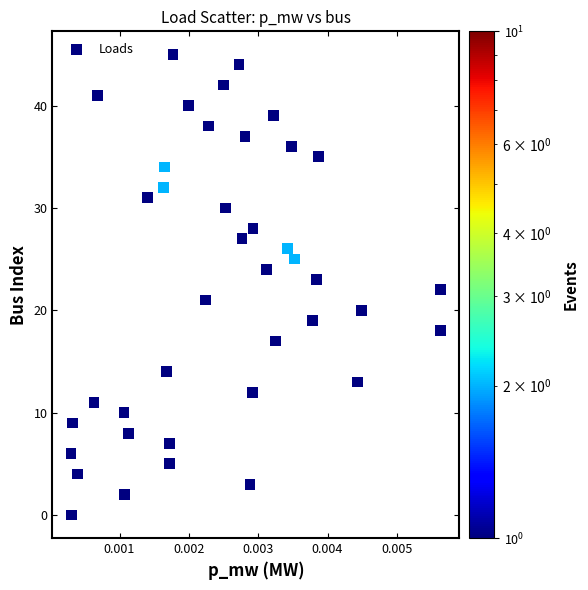

What is the range of Y values (max minus min)?

45